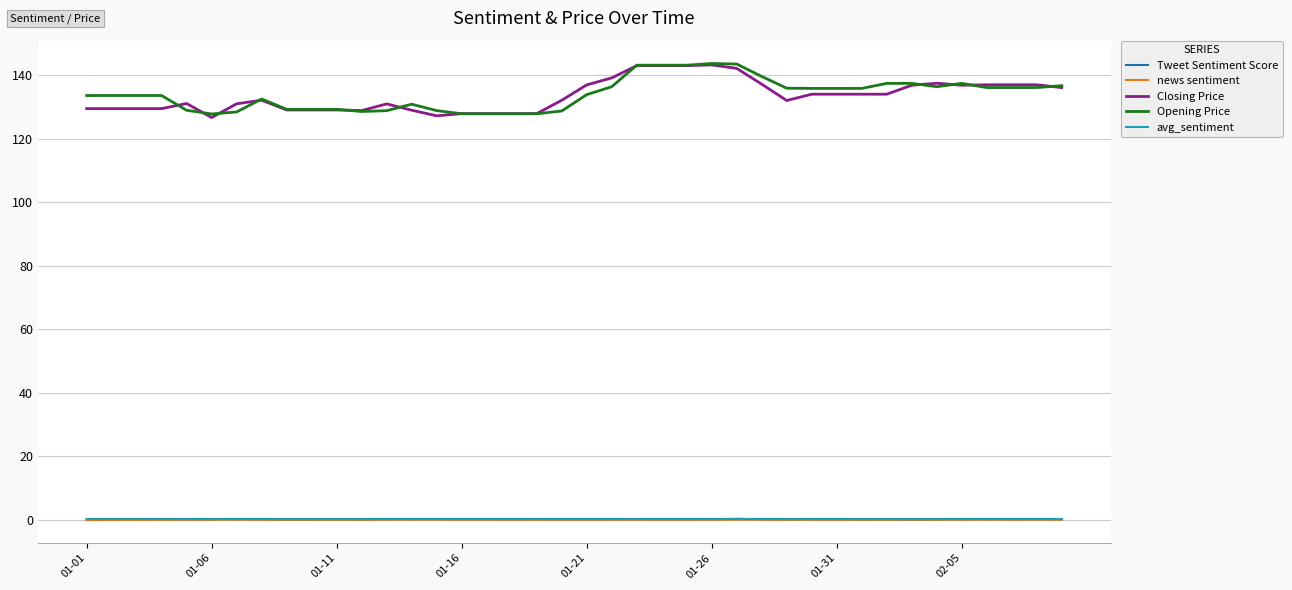

What is the minimum value for Opening Price?

127.7